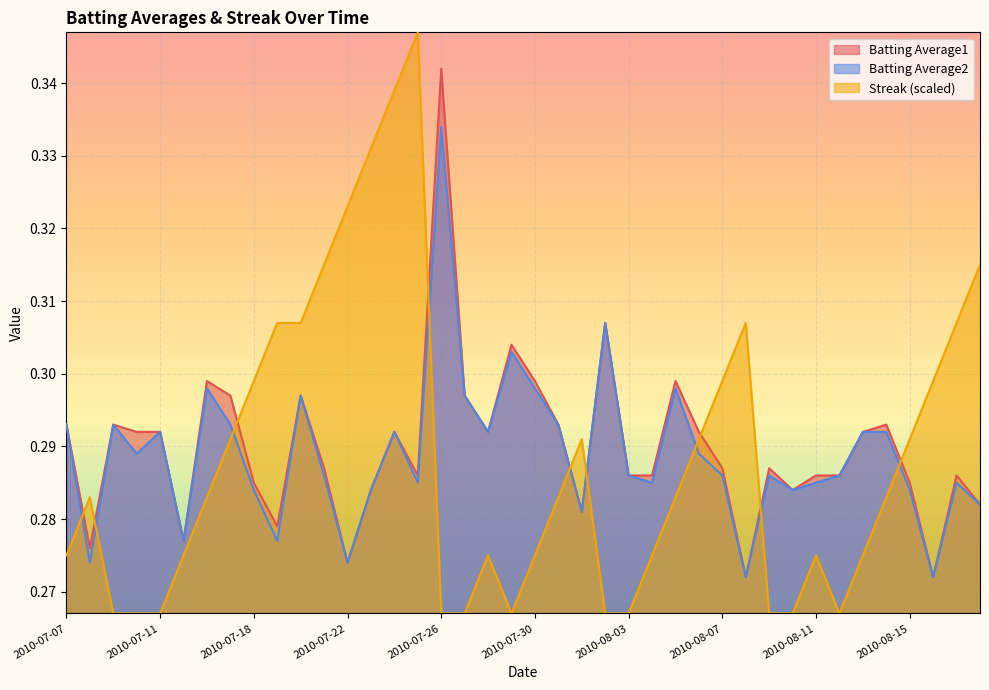

In Batting Average2, how many points are higher than both neighbors (excluding endpoints)?

11